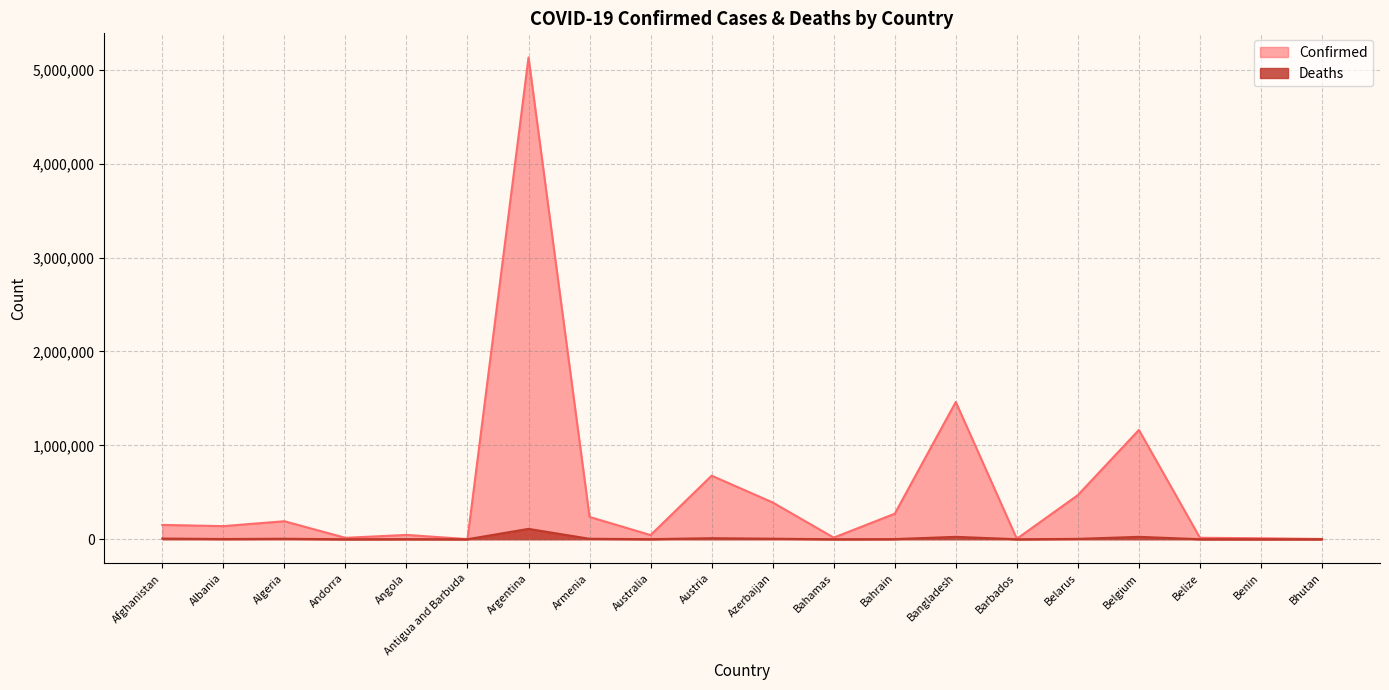

True or false: Confirmed and Deaths cross at least once.

False